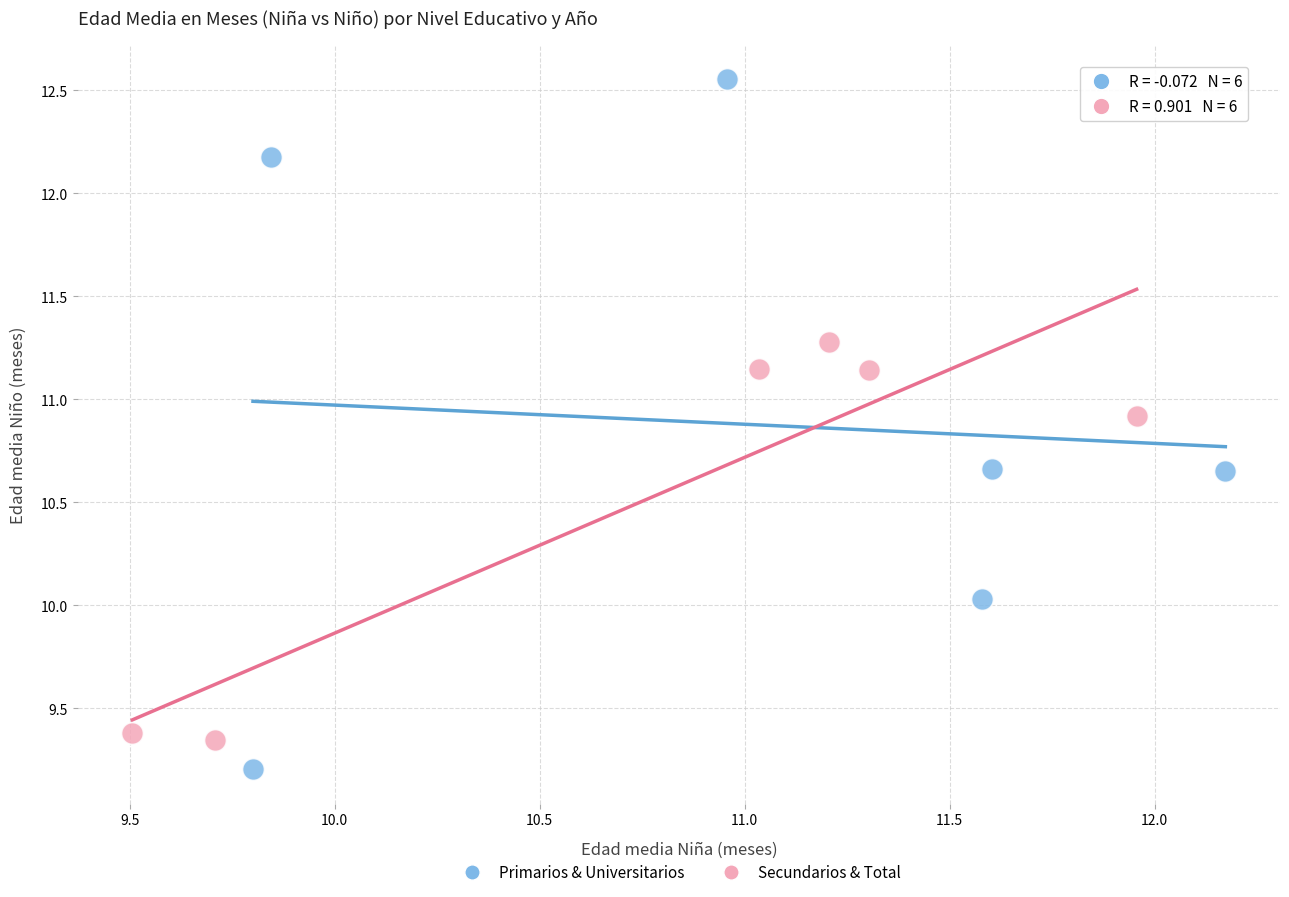

Which series has the largest Y range (max minus min)?

Primarios & Universitarios